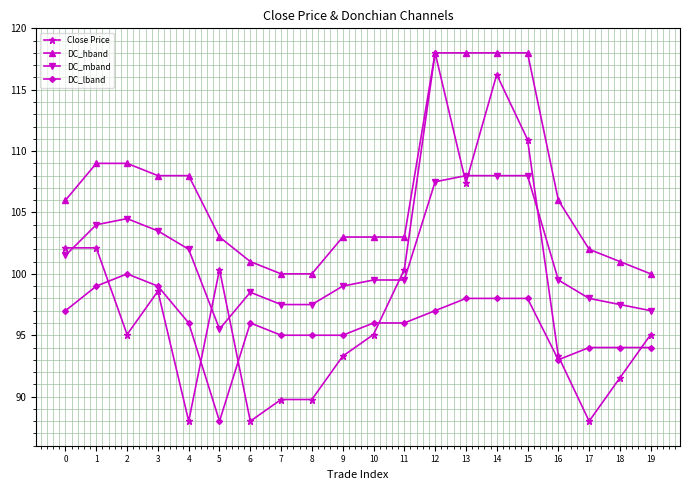

What is the lowest value of the DC_mband series?

95.5